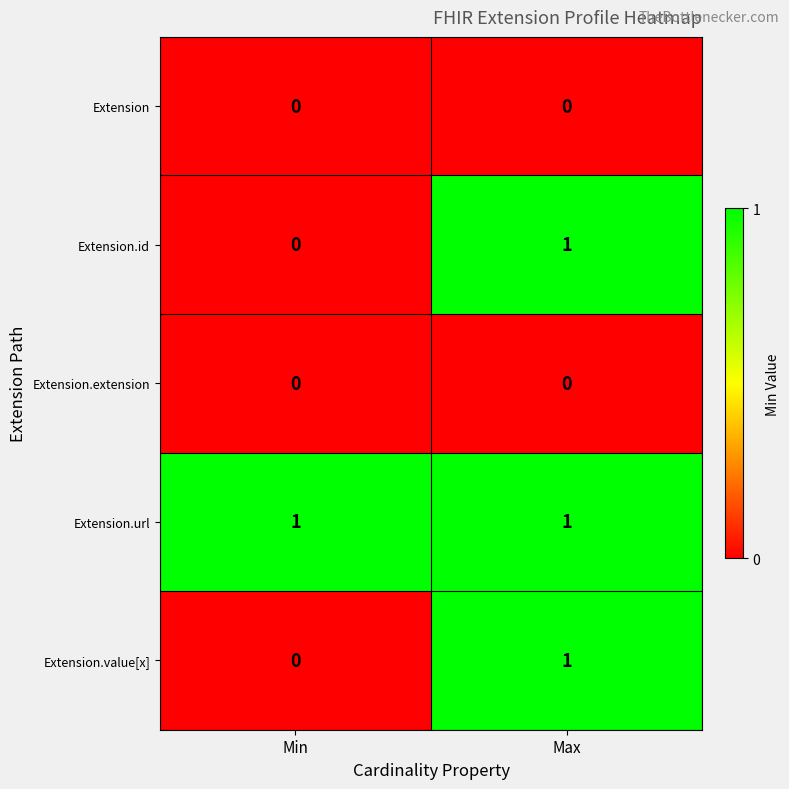

Reading right to left, transcribe all the data shown in this chart.

Extension: Max=0	Min=0
Extension.id: Max=1	Min=0
Extension.extension: Max=0	Min=0
Extension.url: Max=1	Min=1
Extension.value[x]: Max=1	Min=0